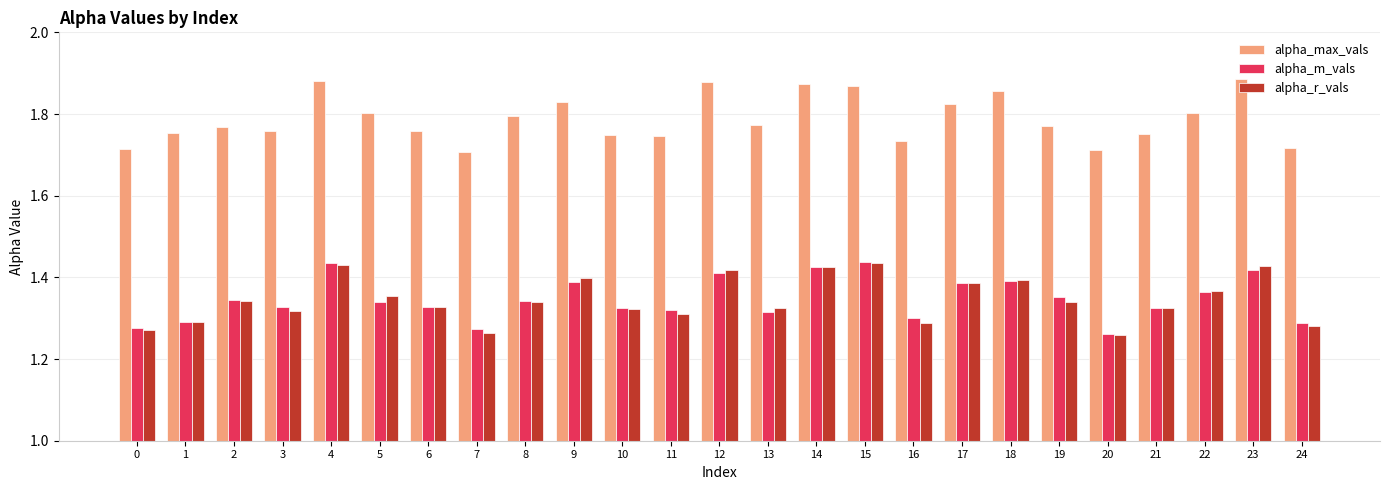

The alpha_m_vals series shows 0.5 at 24. True or false?

False